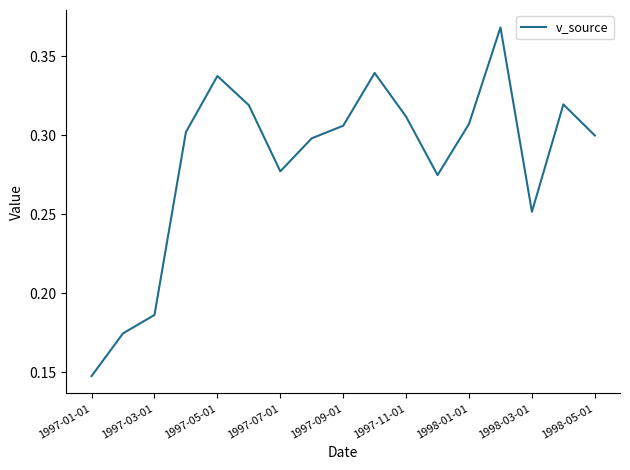

How many lines are shown in the chart?

1